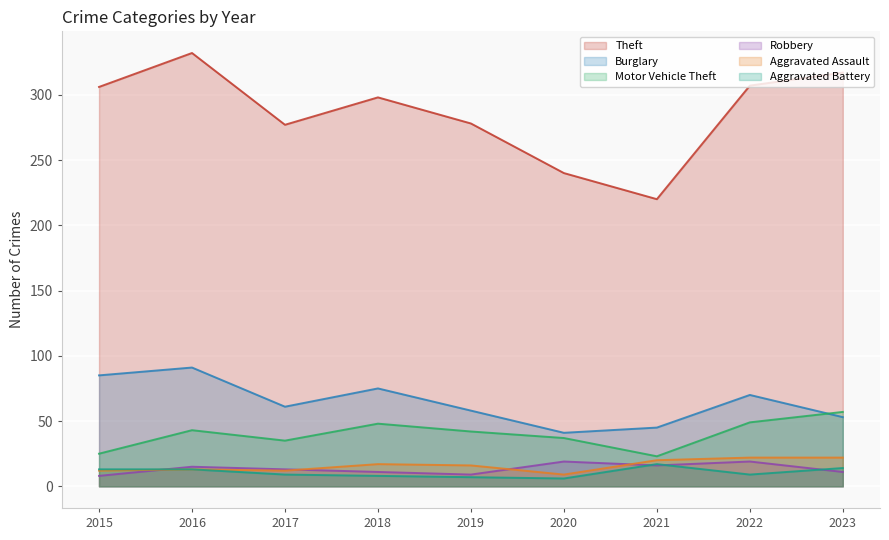

What is the difference between the Aggravated Assault values at 2023 and 2019?

6